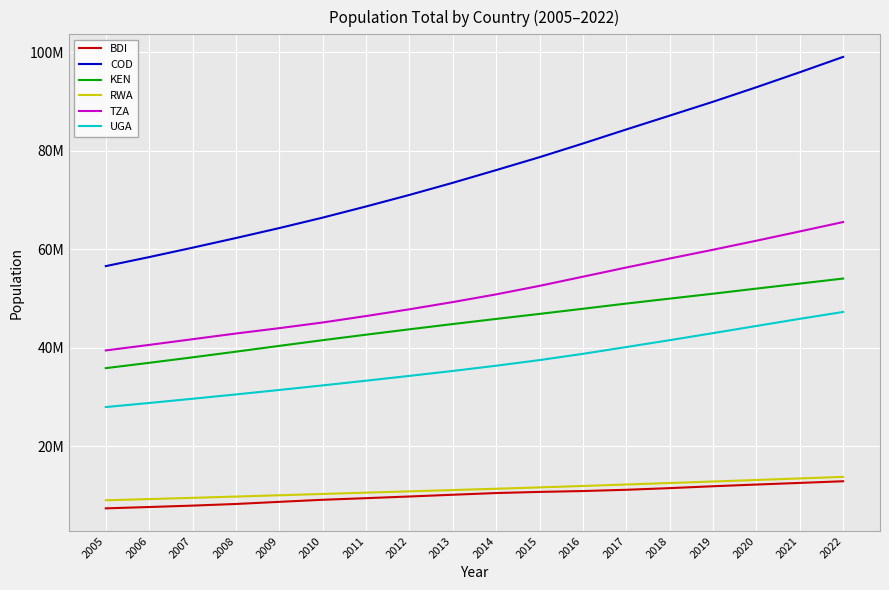

What is the value of the COD point at the 16th from the left?

92853164